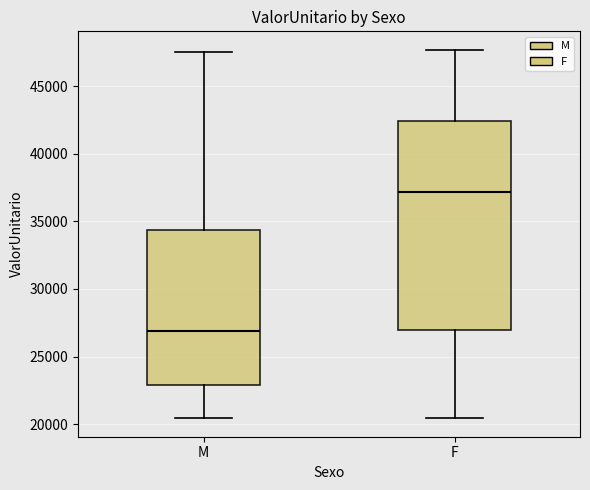

Reading left to right, transcribe this box plot: for each box, give where its median line is, the range the box spans, and where its two whiskers end, as read against the y-axis. The values are not printed on the chart, so give them approximately, as read against the axis.

M: median 27000, box 23000 to 34500, whiskers 20500 to 47500
F: median 37000, box 27000 to 42500, whiskers 20500 to 47500